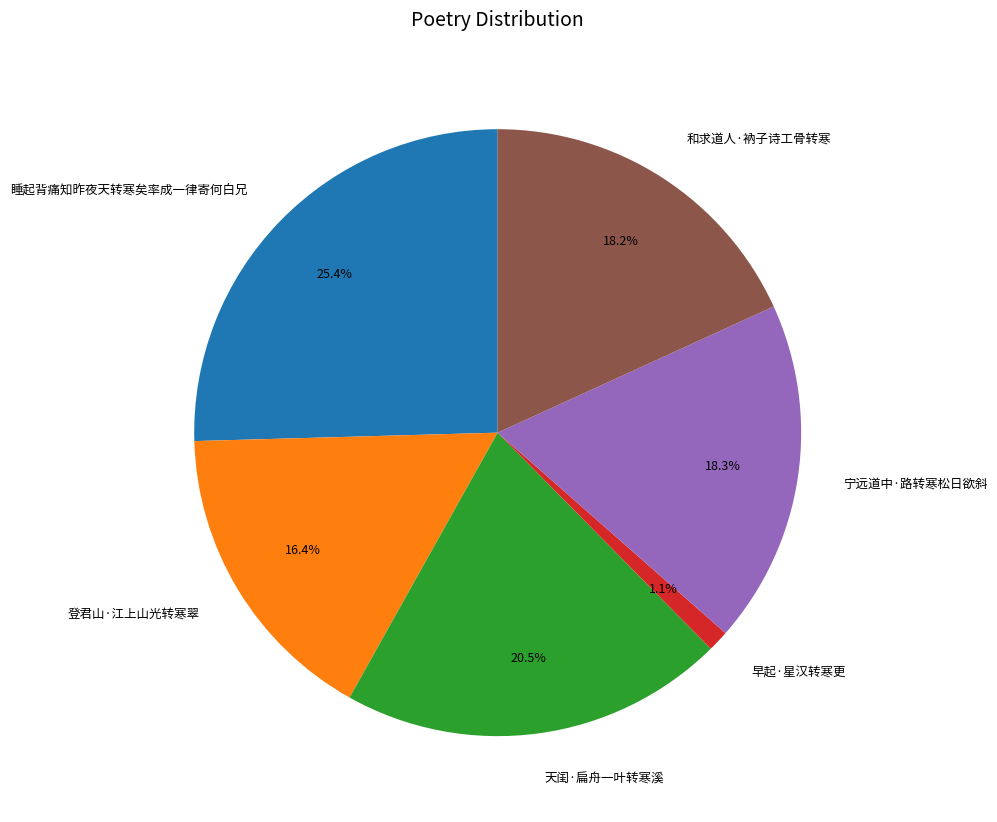

Is the sum of 宁远道中·路转寒松日欲斜 and 和求道人·衲子诗工骨转寒 greater than half?

No